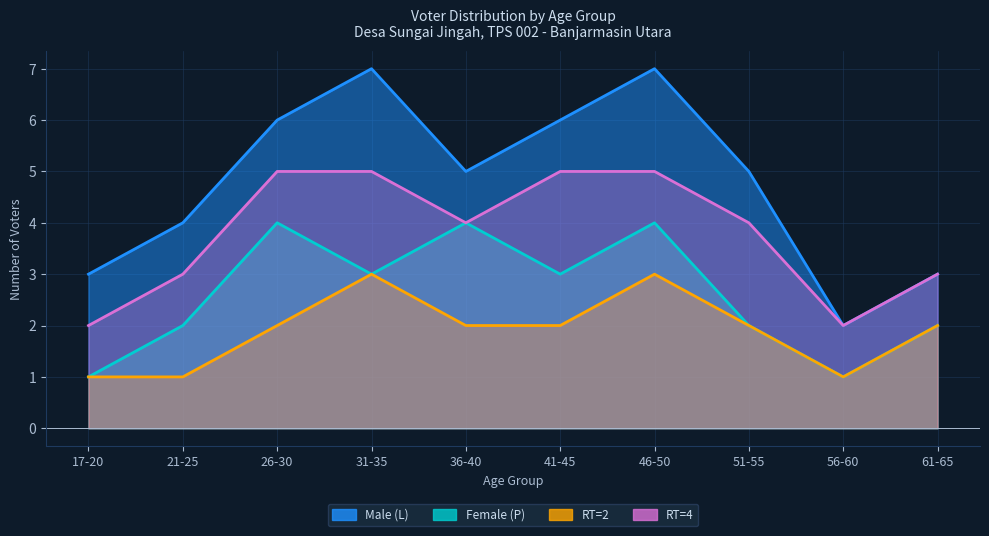

Reading left to right, extract all data points from this chart.

Male (L): 3	4	6	7	5	6	7	5	2	3
Female (P): 1	2	4	3	4	3	4	2	1	2
RT=2: 1	1	2	3	2	2	3	2	1	2
RT=4: 2	3	5	5	4	5	5	4	2	3